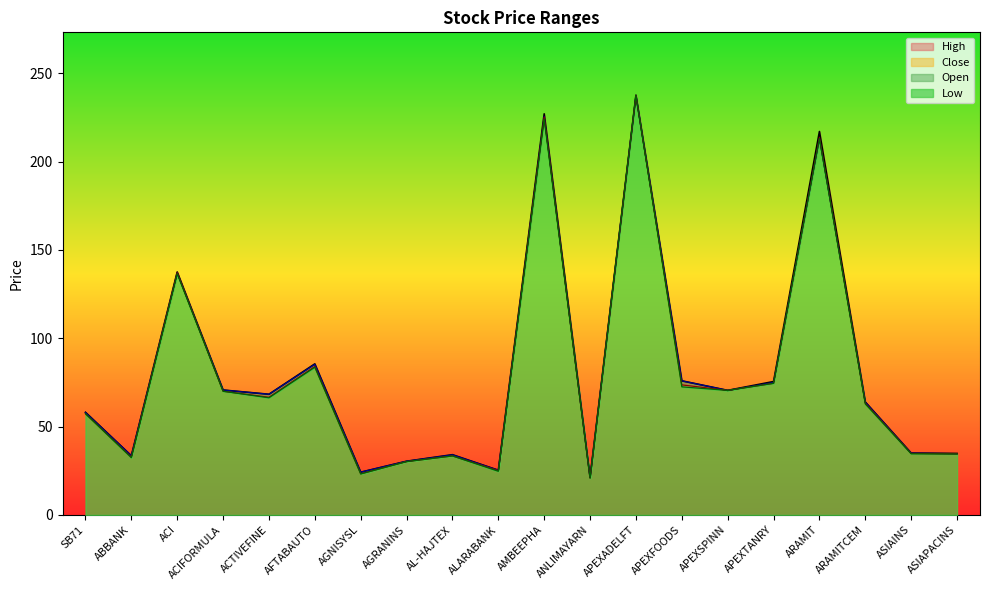

Rank the categories by High value from highest to lowest.

APEXADELFT, AMBEEPHA, ARAMIT, ACI, AFTABAUTO, APEXFOODS, APEXTANRY, ACIFORMULA, APEXSPINN, ACTIVEFINE, ARAMITCEM, SB71, ASIAINS, ASIAPACINS, AL-HAJTEX, ABBANK, AGRANINS, ALARABANK, AGNISYSL, ANLIMAYARN